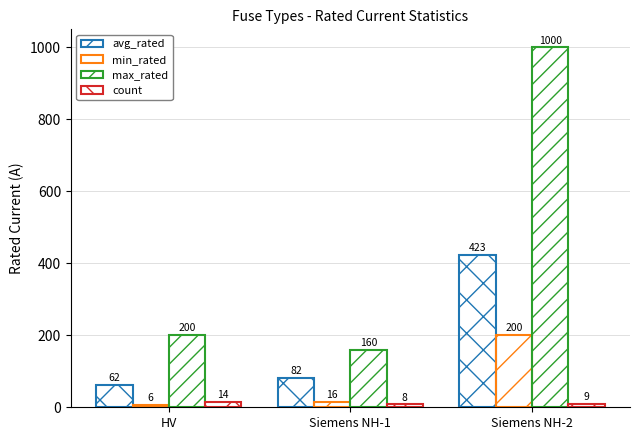

Does the chart contain stacked bars?

No